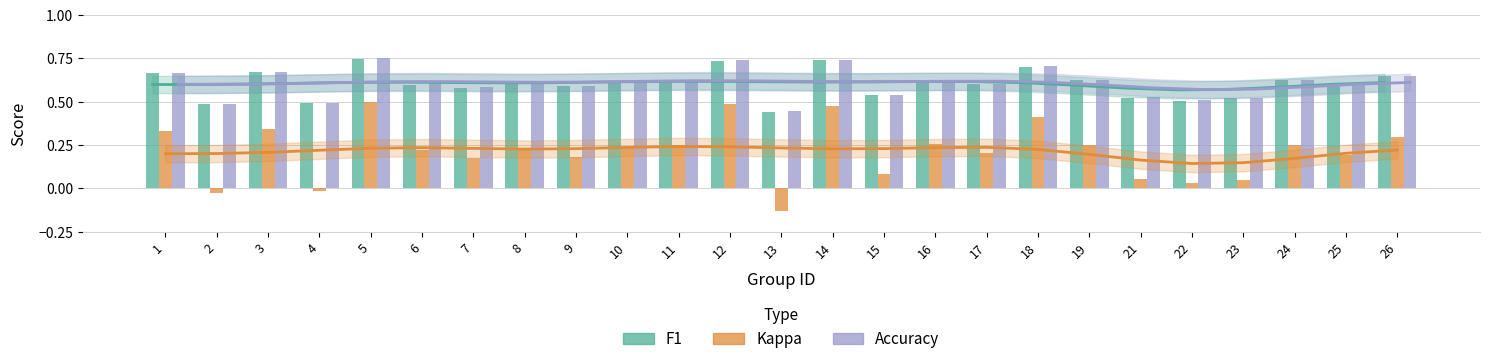

How many groups of bars are there?

25